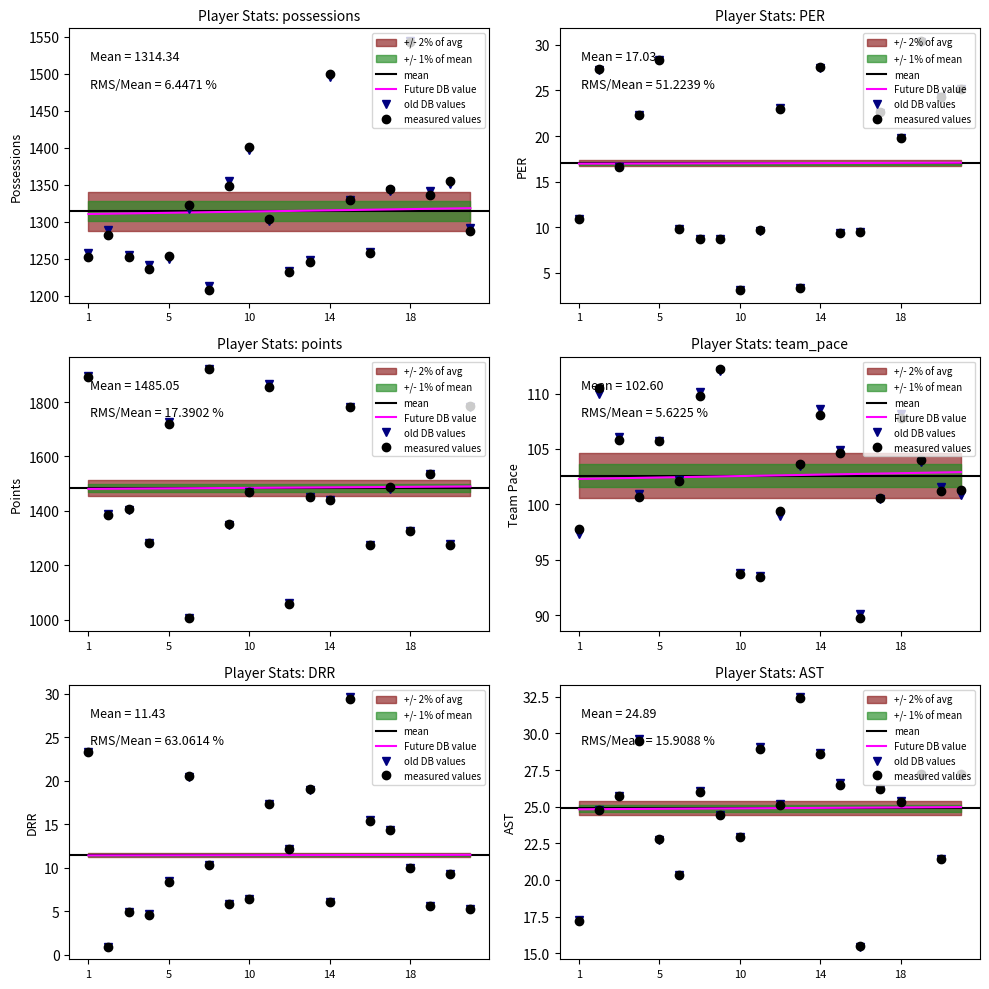

In DRR, how many points are lower than both neighbors (excluding endpoints)?

6